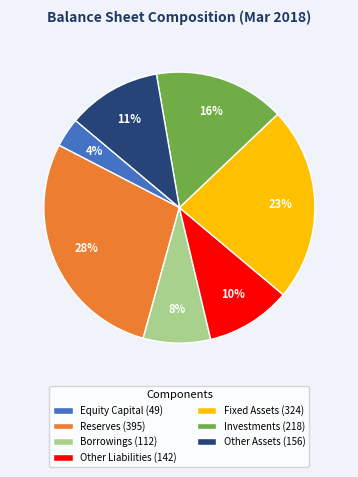

Which category has the biggest portion of the pie?

Reserves (395)